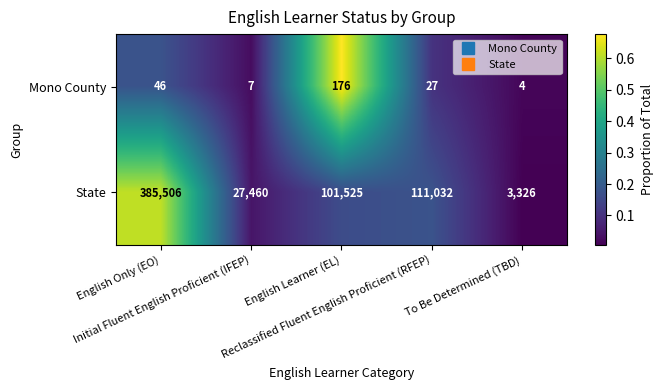

What is the sum of all State values?

628849